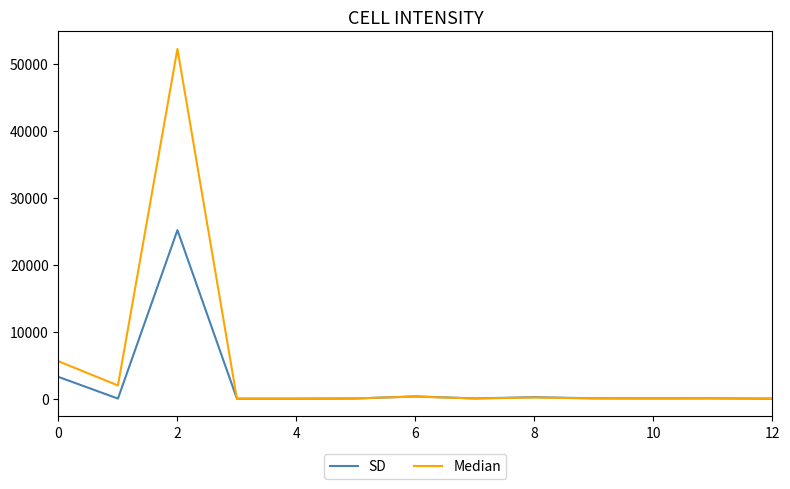

How many lines are shown in the chart?

2